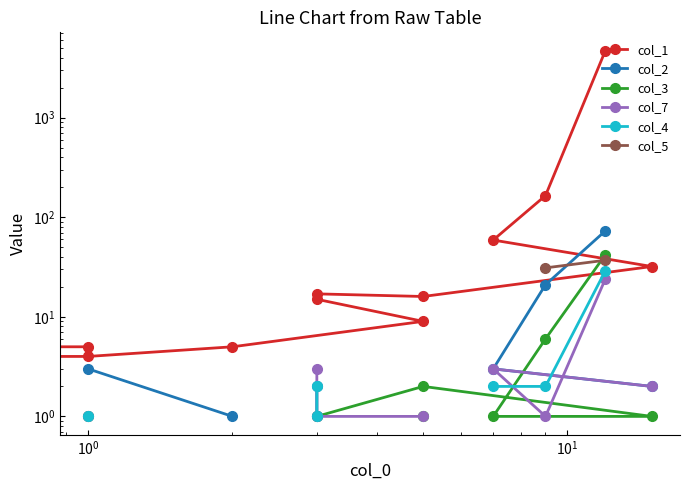

What is the value of the col_4 point at the 2nd from the left?

2.0